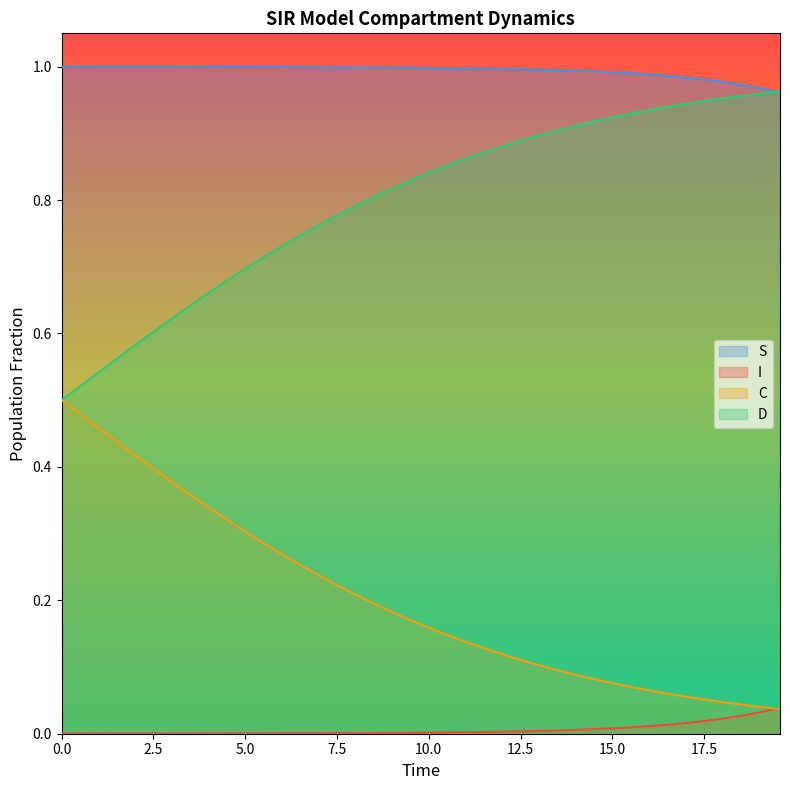

Which series has the largest total across all categories?

S